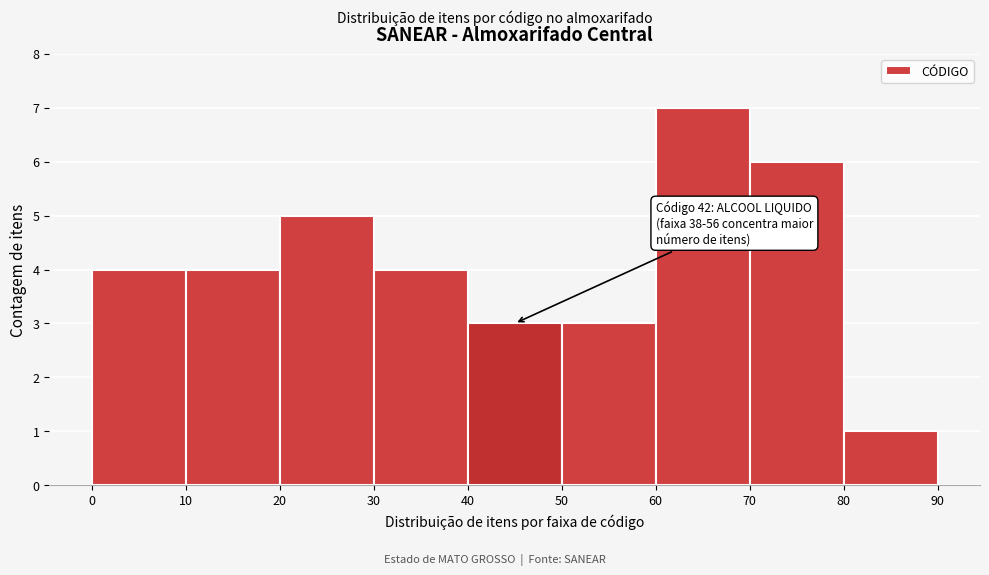

Over which range of the x-axis is the bar tallest?

60 to 70